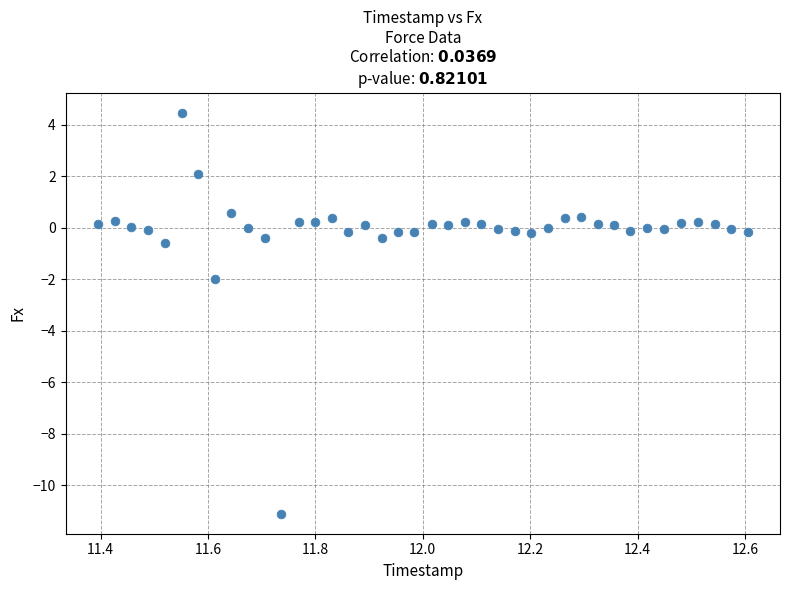

What Y value in the scatter plot is closest to -3?

-2.0